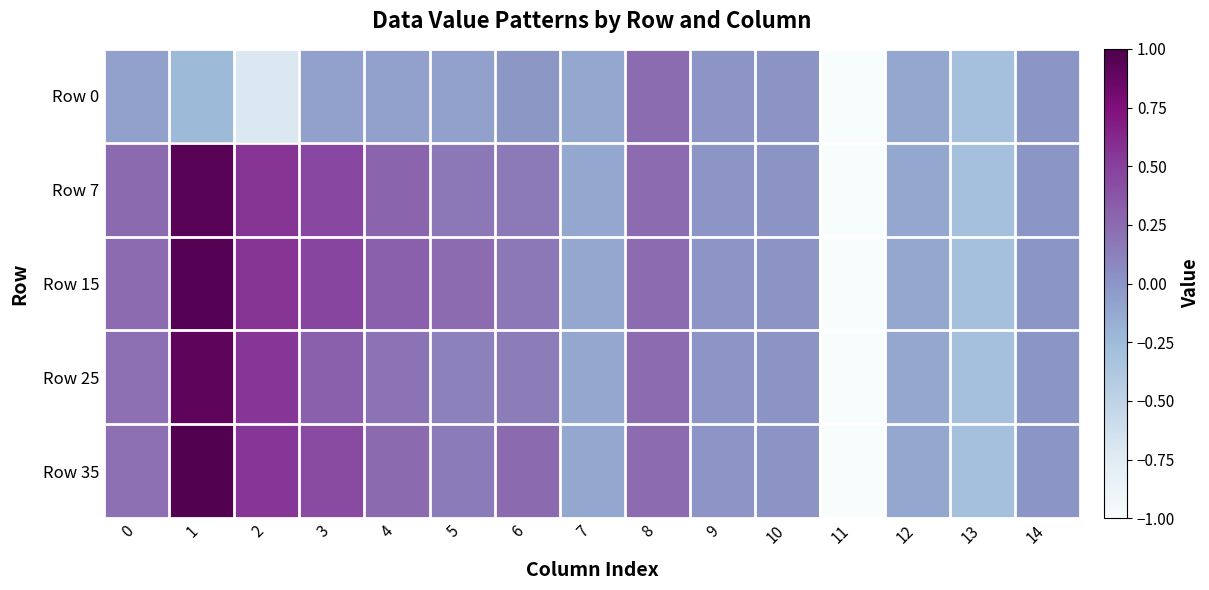

What is the maximum value shown in the chart?

1.0